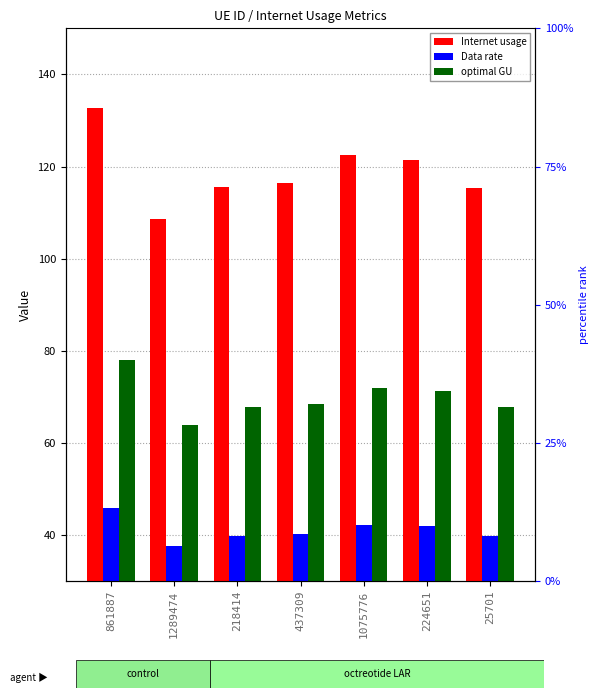

The value of Data rate at 861887 is 45.8. True or false?

True